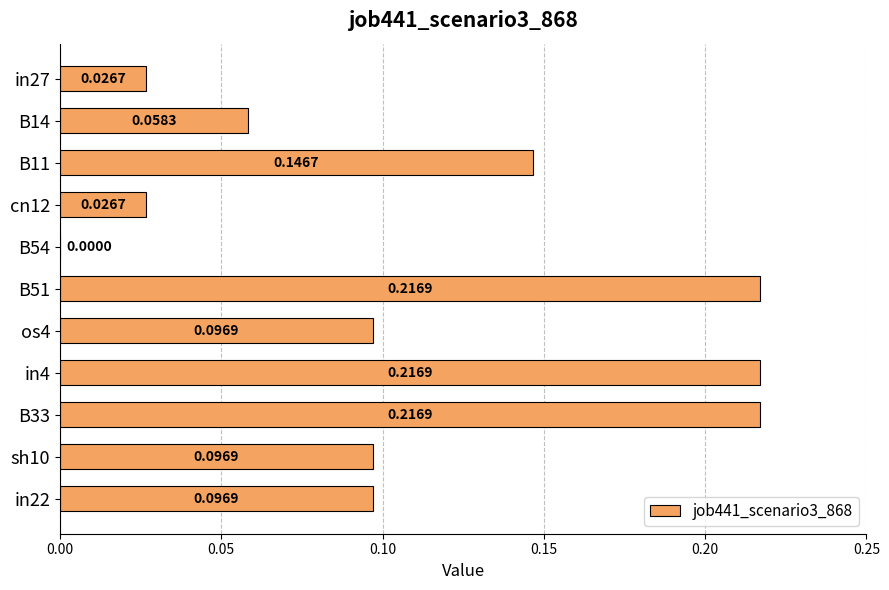

What is the sum of the values at B11 and B33?

0.4